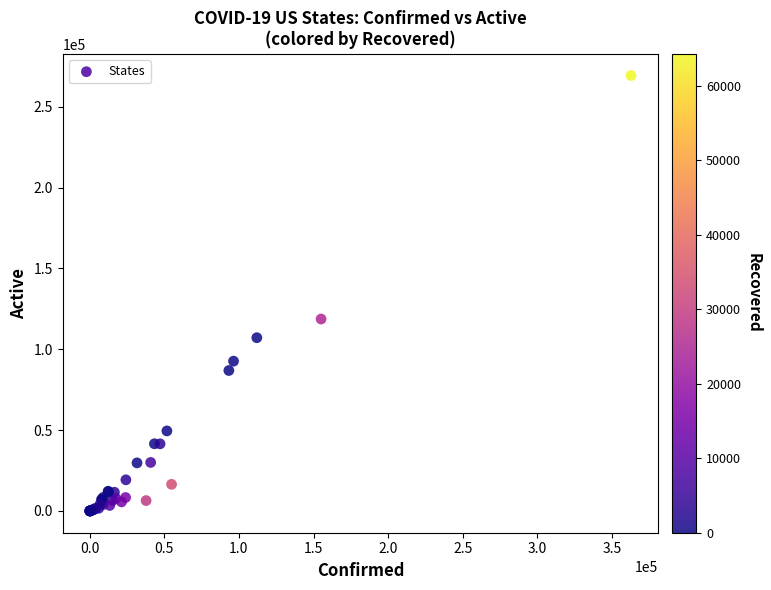

What Y value in the scatter plot is closest to 134631?

118692